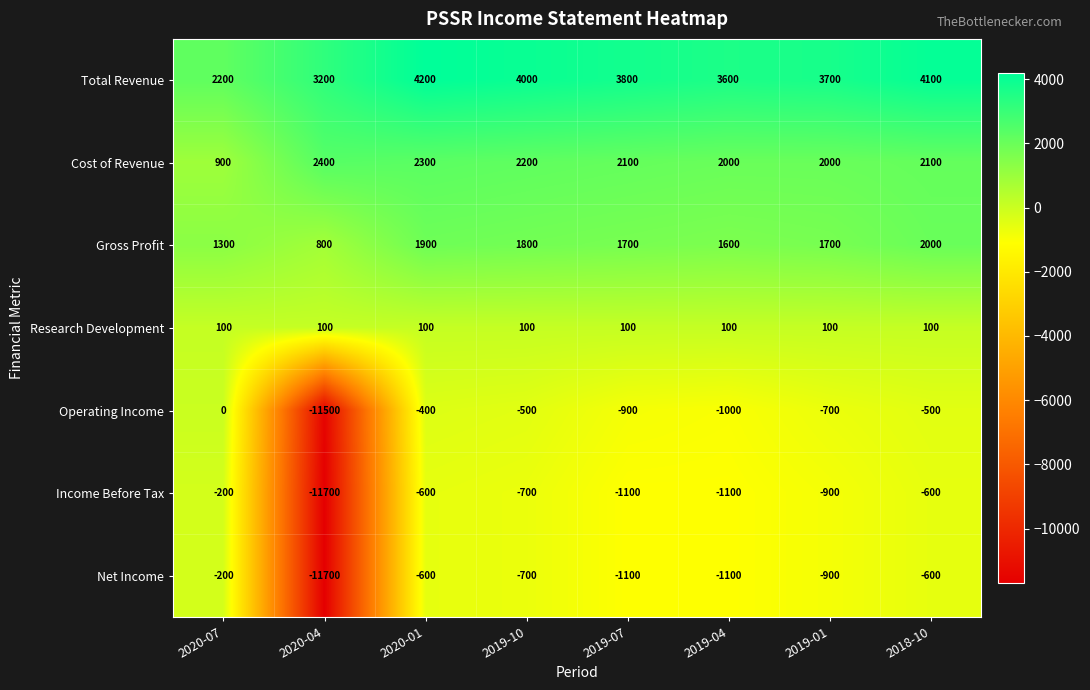

What is the difference between the Cost of Revenue values at 2019-07 and 2020-07?

1200